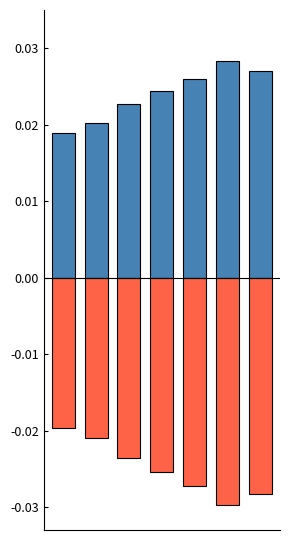

Does the chart contain stacked bars?

No